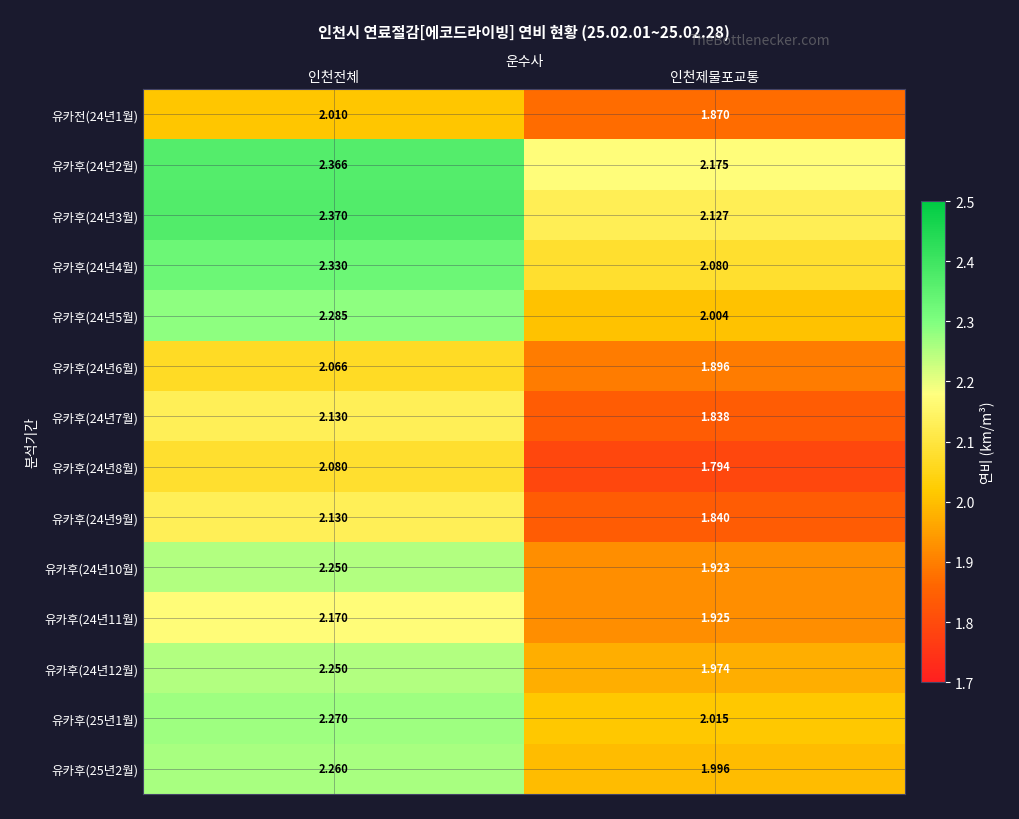

Which label corresponds to the smallest value in the chart?

인천제물포교통